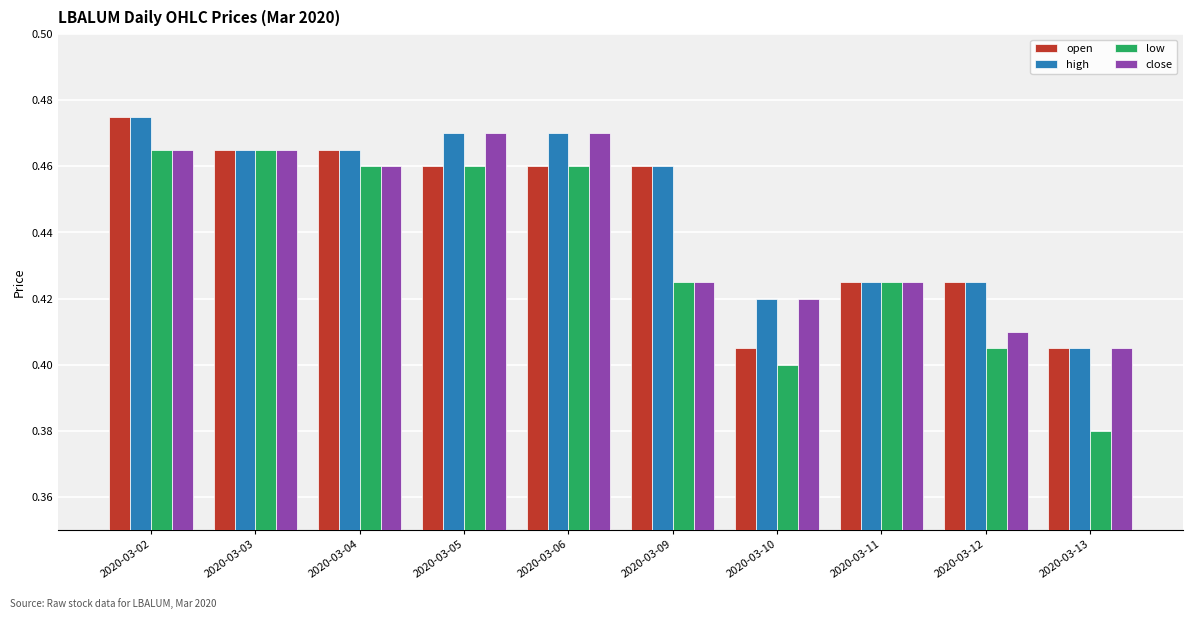

Which category has the lowest value across all series?

2020-03-13